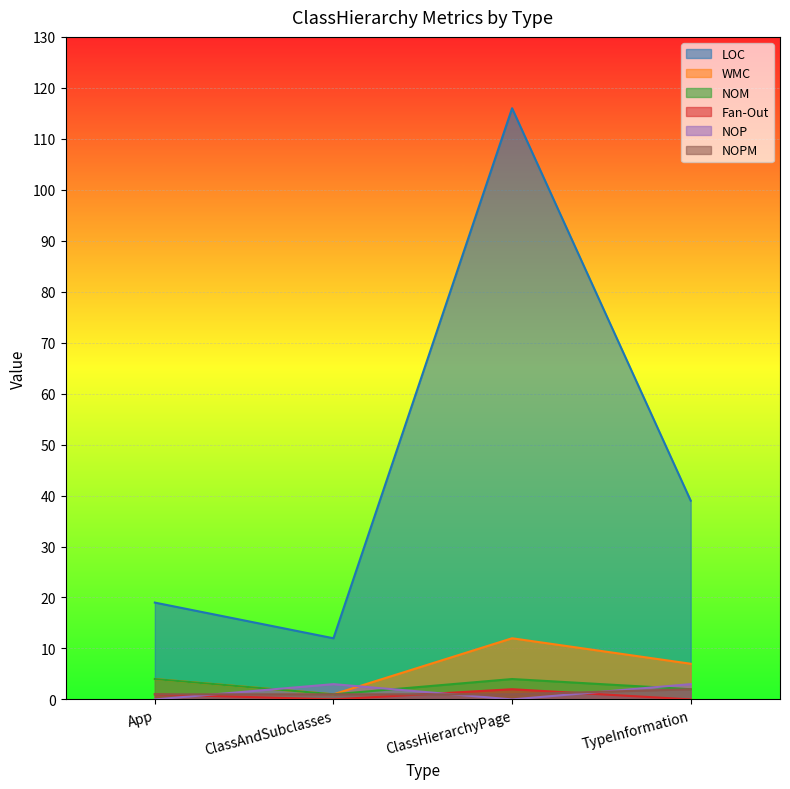

Rank the series by their maximum value, from highest to lowest.

LOC, WMC, NOM, NOP, Fan-Out, NOPM